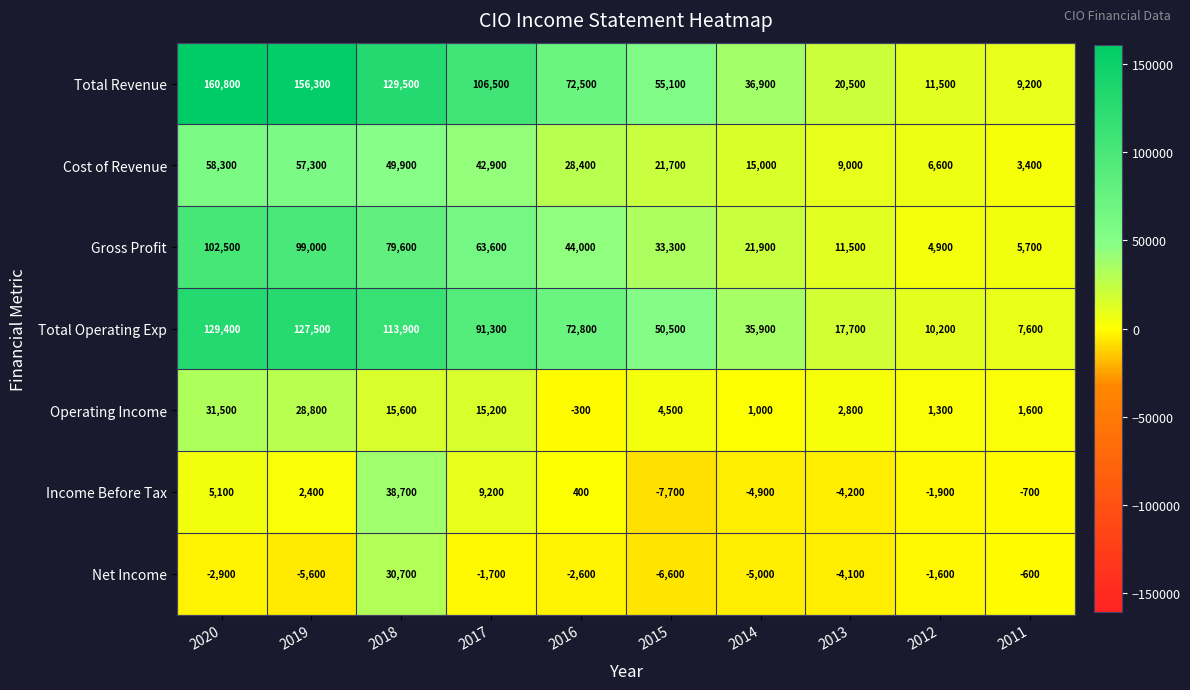

What is the greatest value displayed?

160800